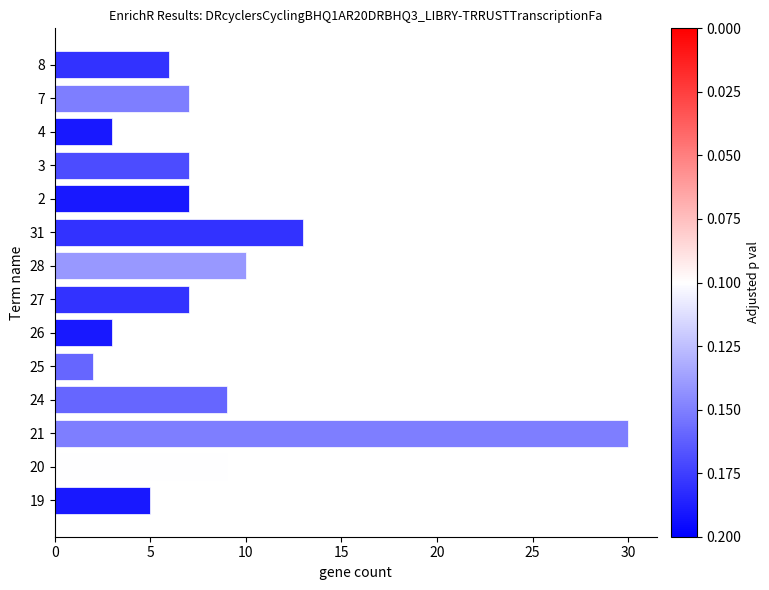

What is the change in value from 25 to 27?

+5